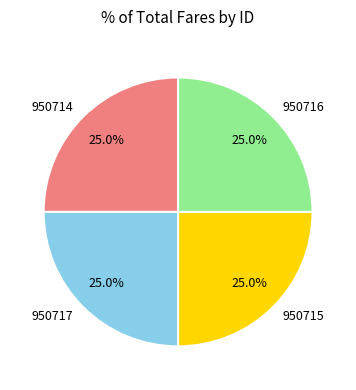

Approximately how many times larger is the value at 950714 compared to 950717?

1.0